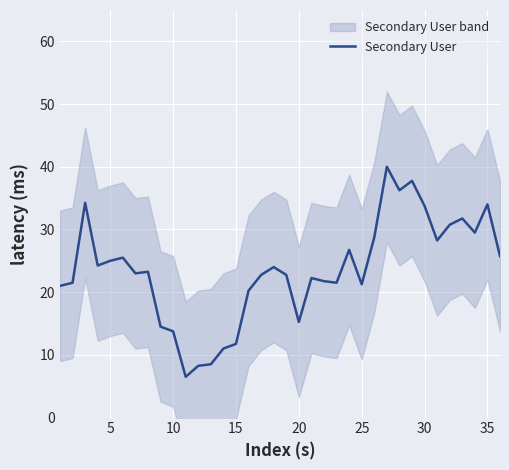

Is it true that Secondary User equals 13.8 at 10?

True